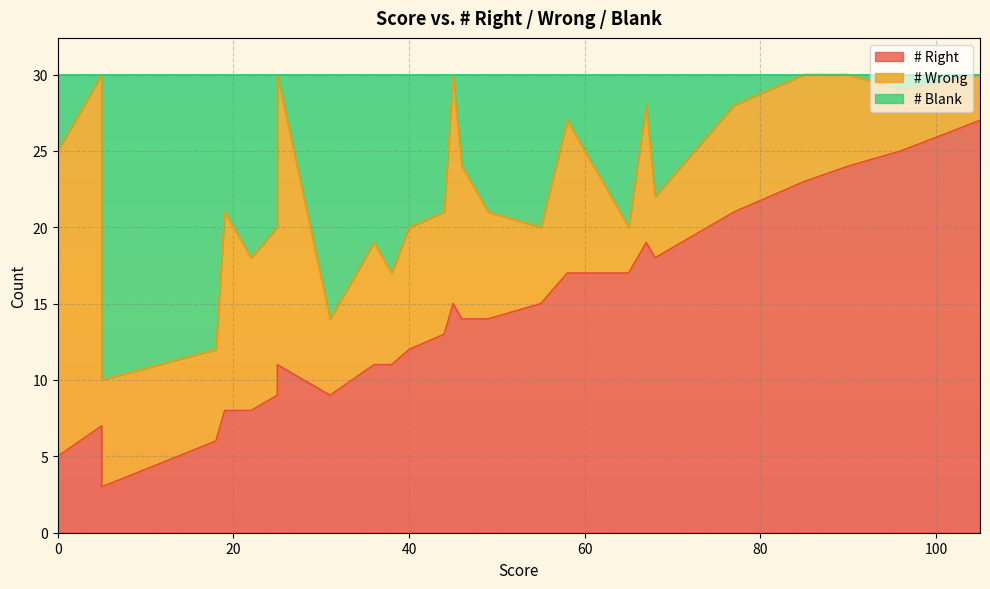

What is the value of the # Right point at the 18th from the left?

15